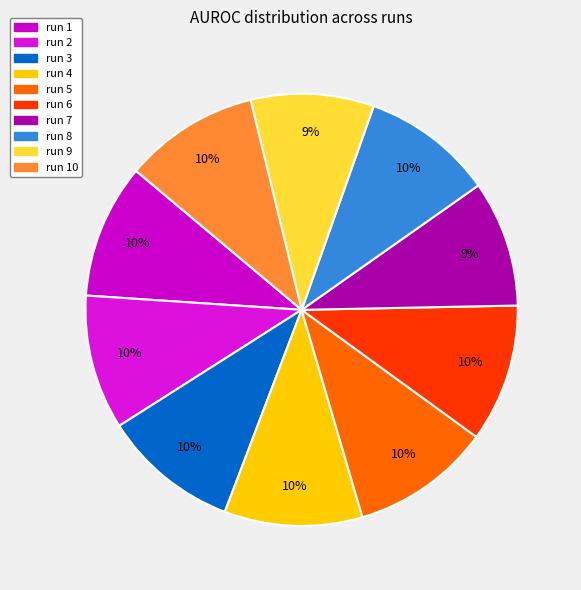

What percentage is the run 10 slice, to the nearest percent?

10%